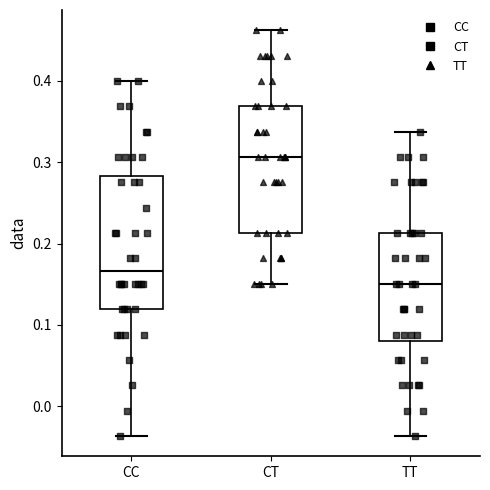

Where does the median line of the box for TT sit on the y-axis? The values are not printed on the chart, so give them approximately, as read against the axis.

0.15